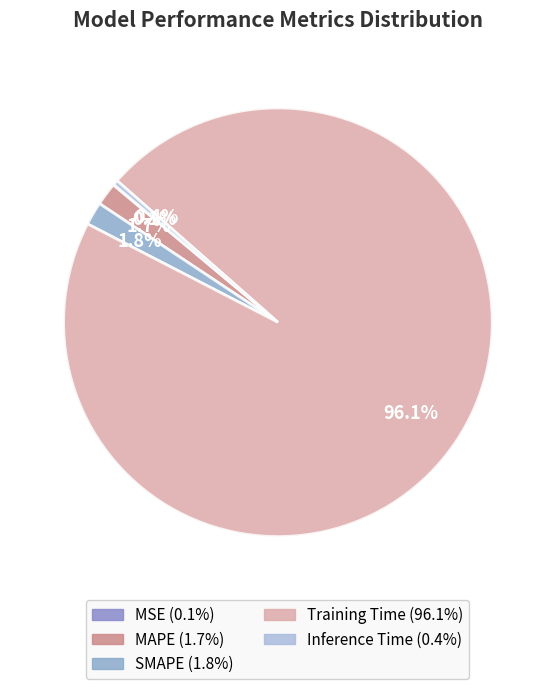

Is it true that SMAPE is 2% of the pie?

True